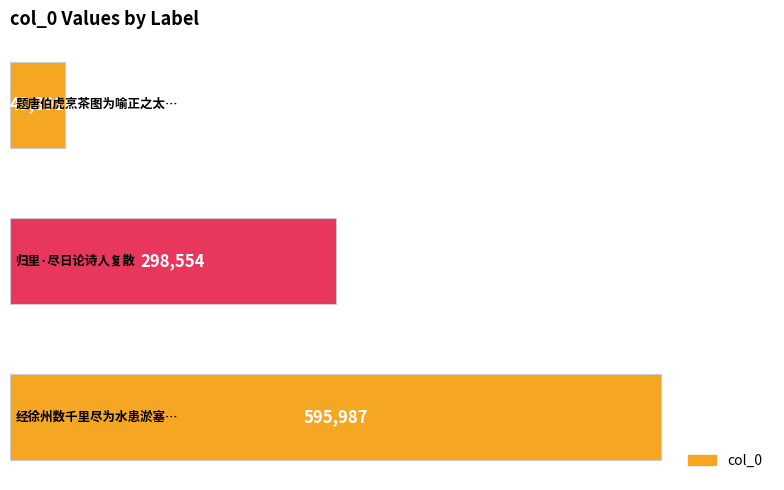

Reading bottom to top, extract all data points from this chart.

595987	298554	49891